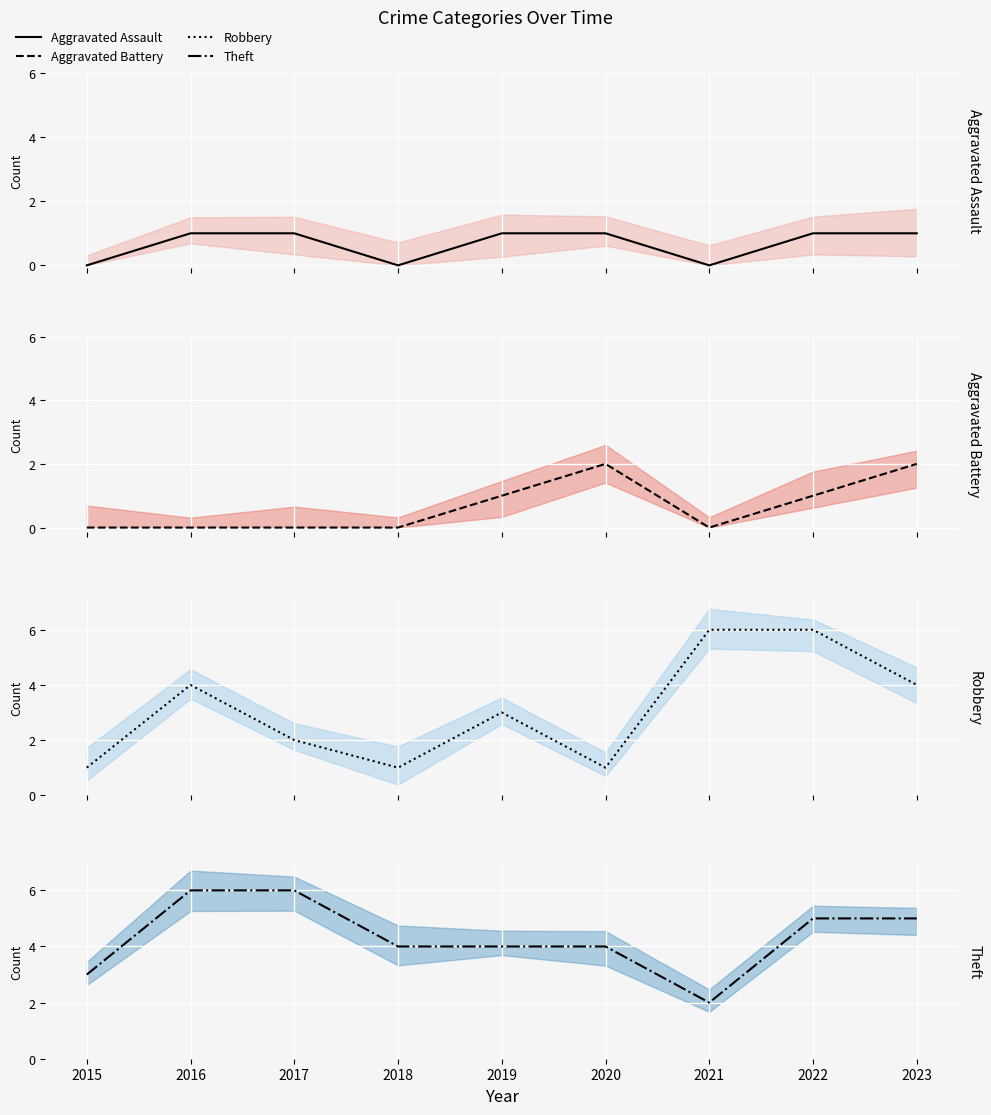

Which category has the lowest value in the Aggravated Battery series?

2015